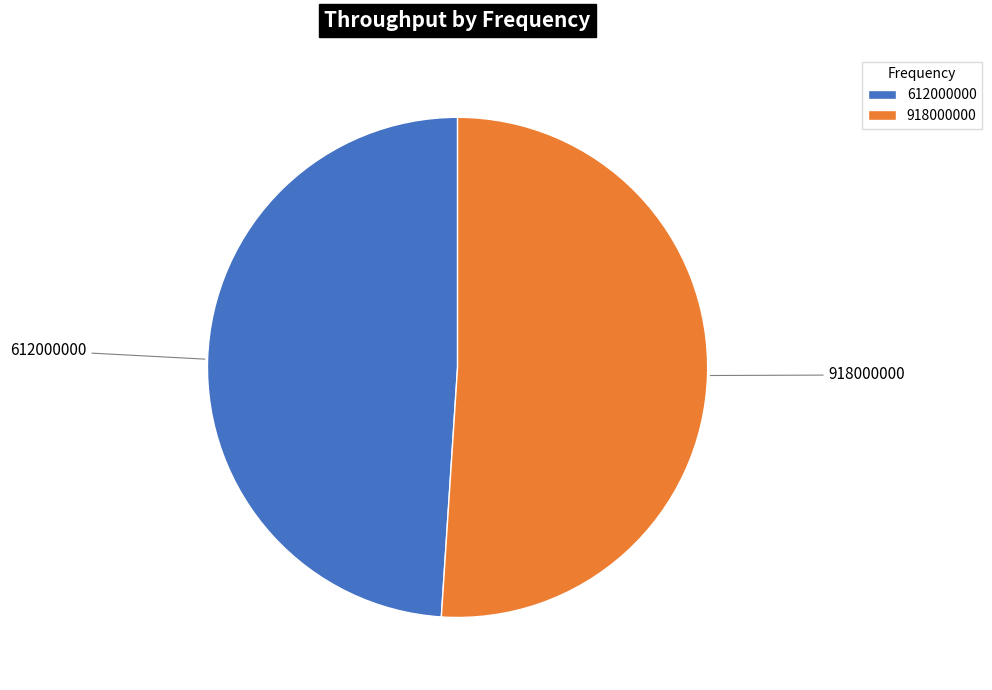

Is there a majority slice in this chart?

Yes